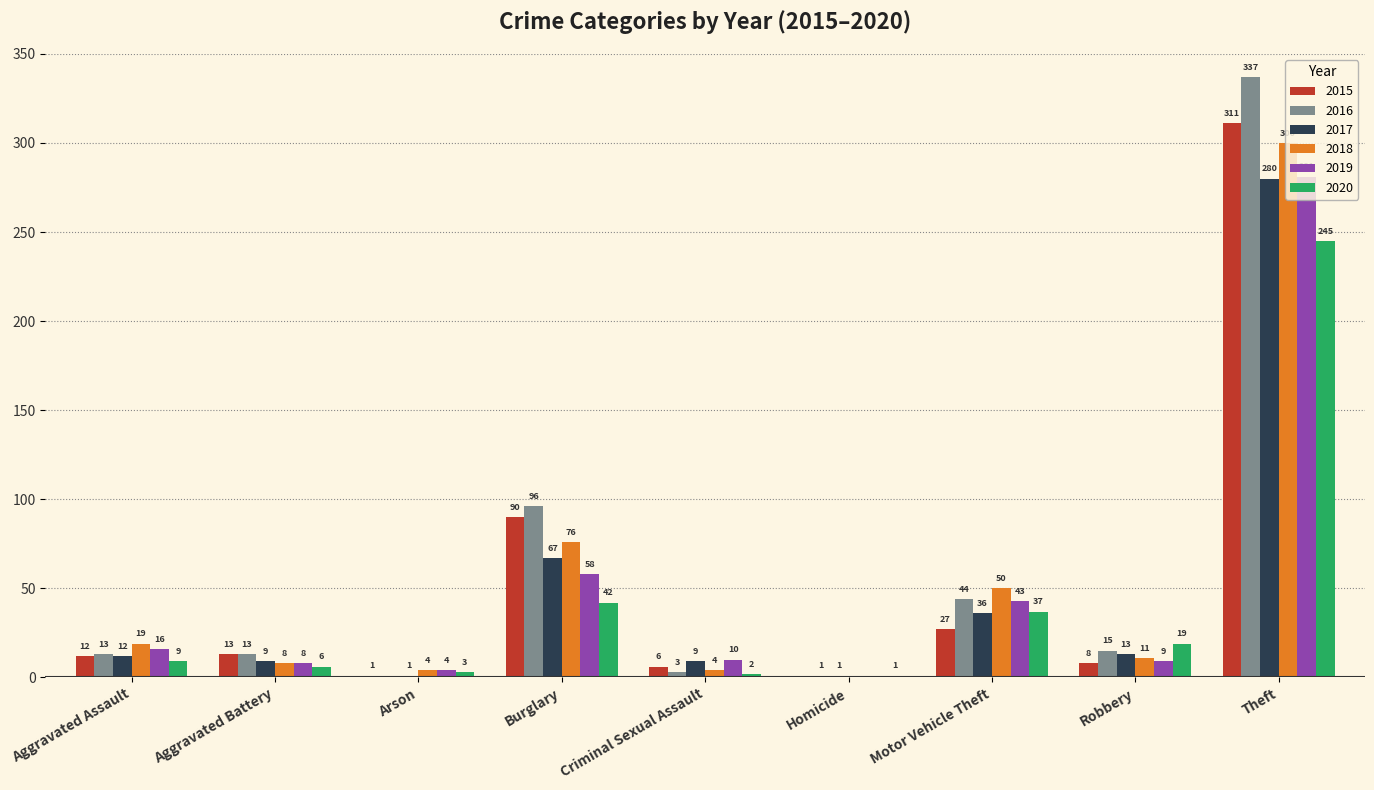

What is the maximum value shown in the chart?

337